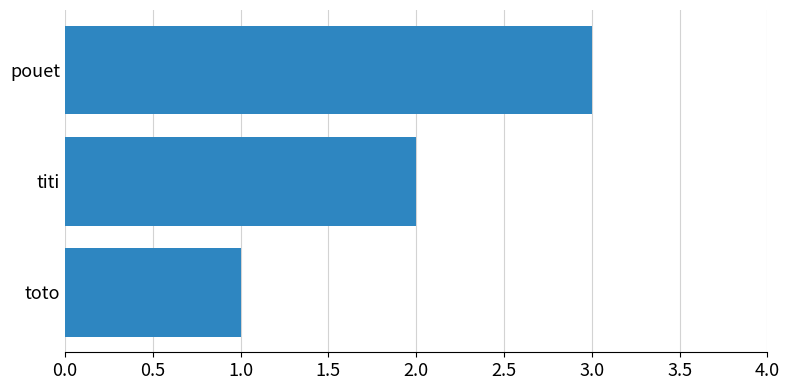

What is the sum of all values?

6